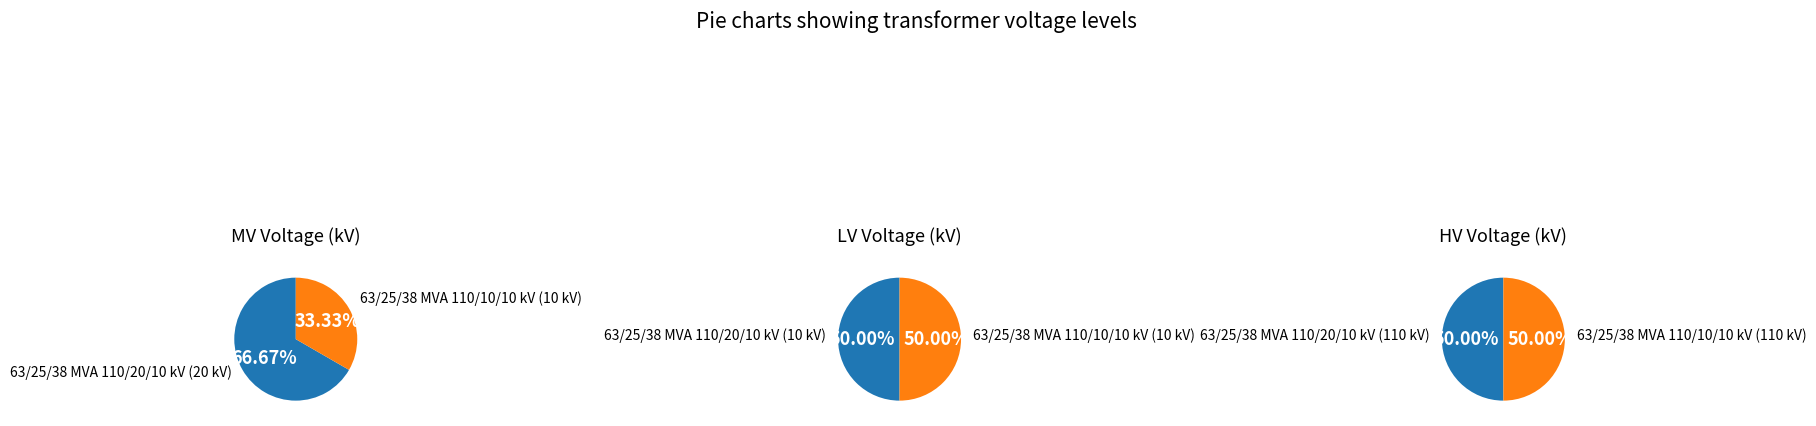

How much of the chart is everything except 63/25/38 MVA 110/10/10 kV?

50.0%